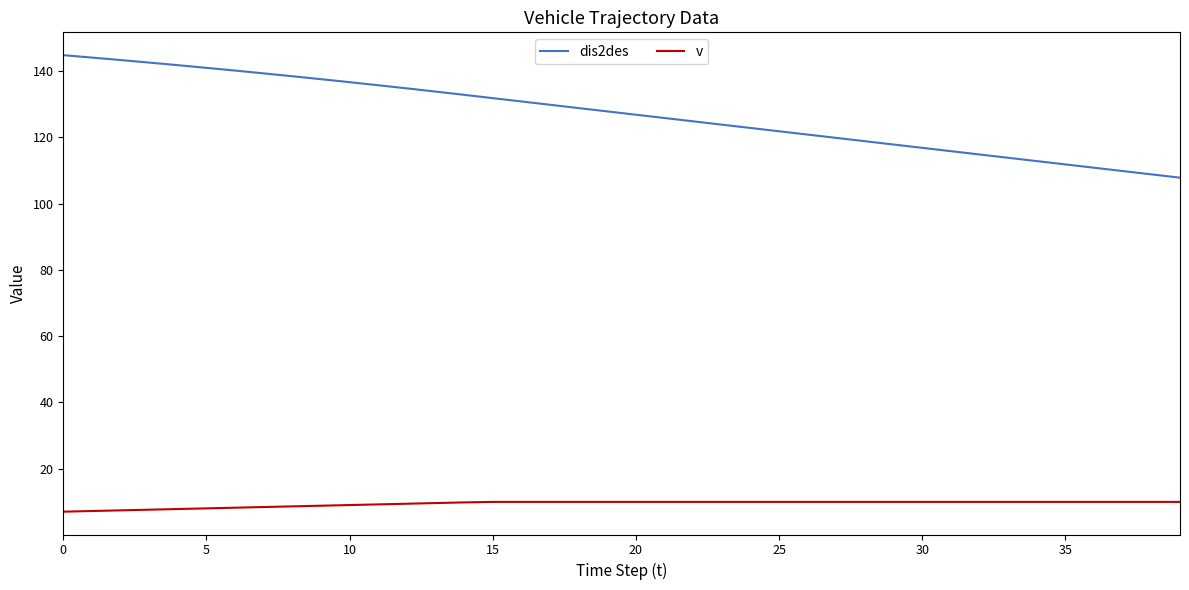

Which series has the largest range (max minus min)?

dis2des